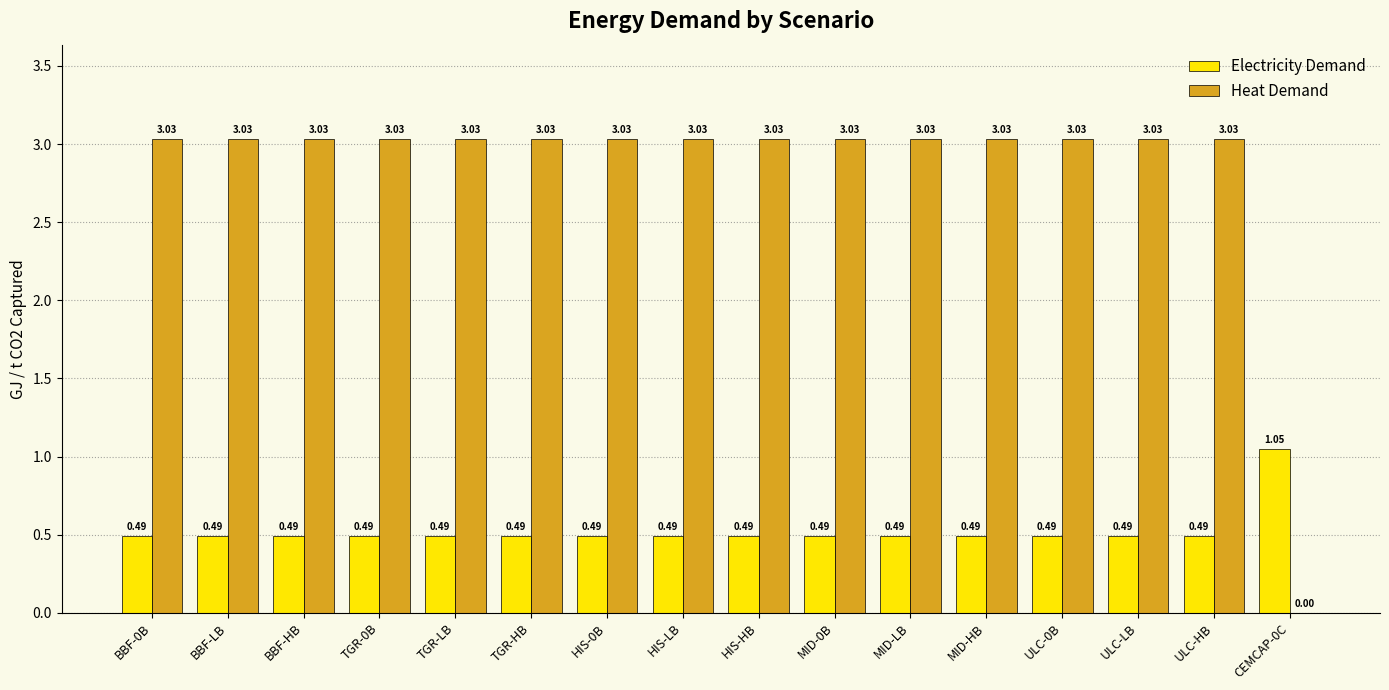

Are the bars grouped side by side (vs. stacked)?

Yes